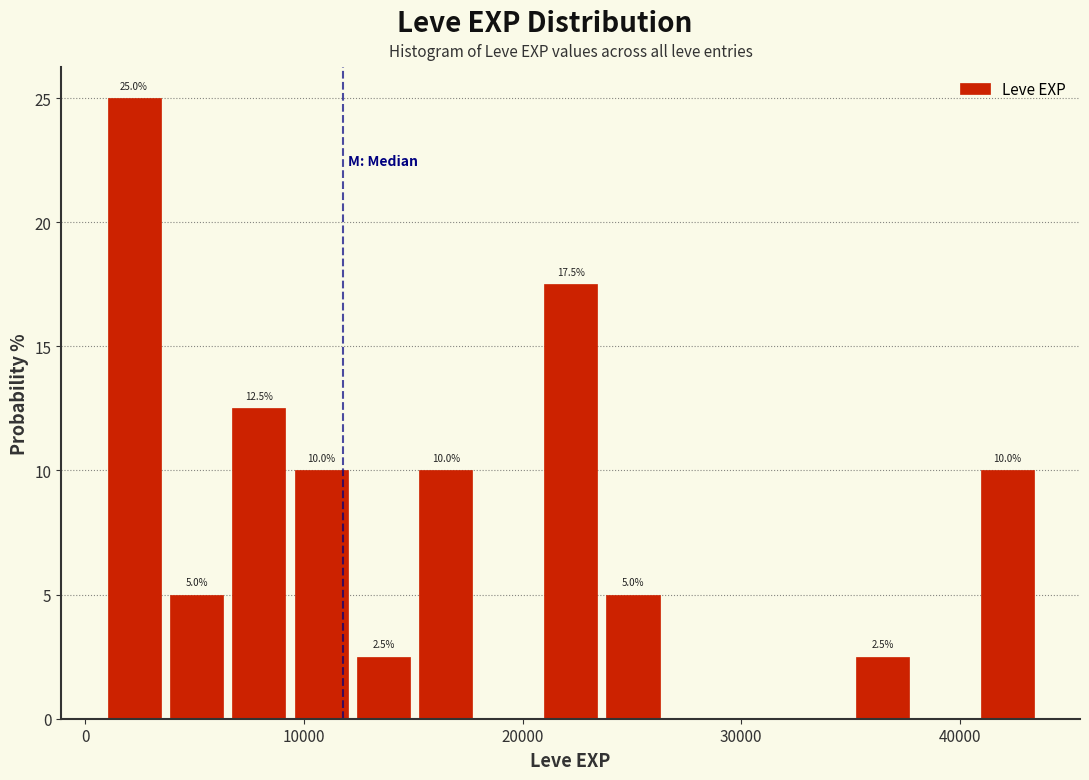

Read against the x-axis, roughly where is the centre of the tallest bar?

2000